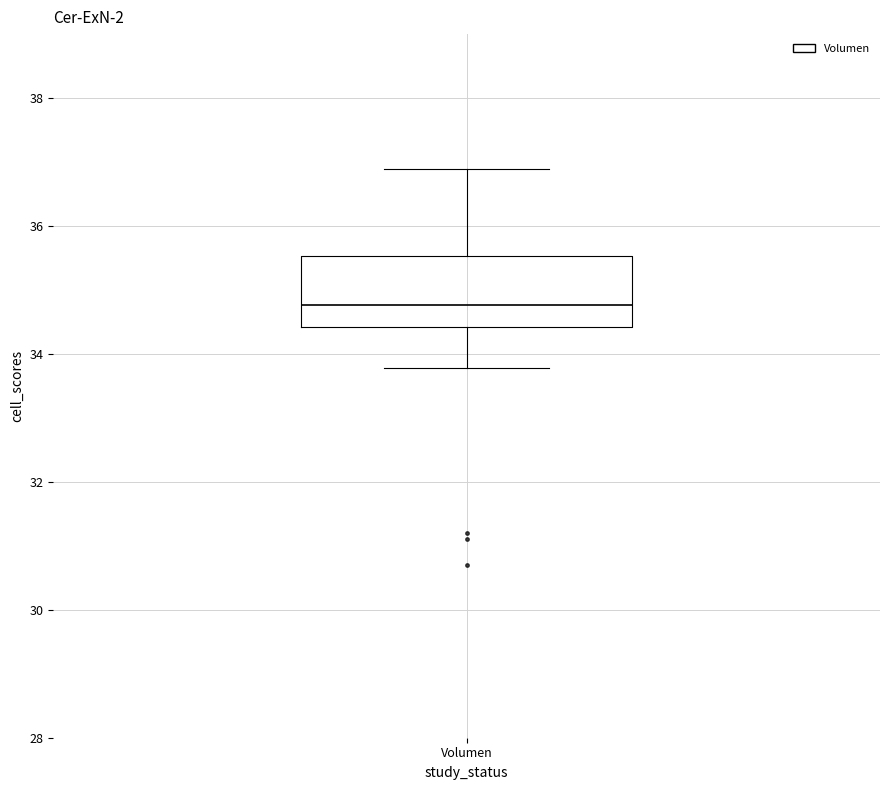

Where does the lower whisker of the box for Volumen end on the y-axis? The values are not printed on the chart, so give them approximately, as read against the axis.

33.8